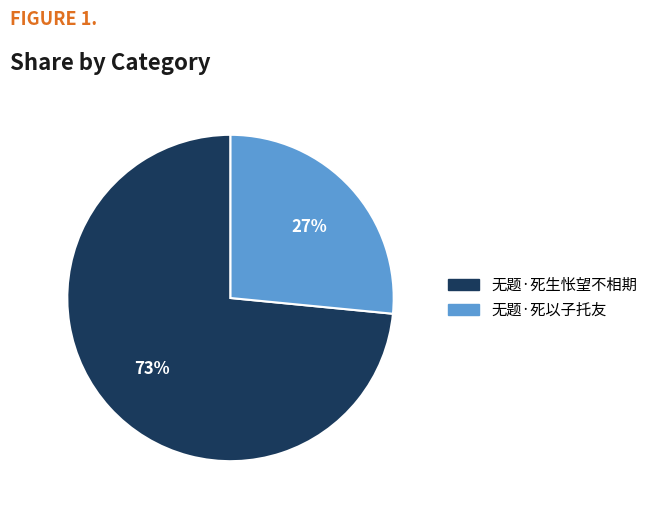

Which category has the smallest portion of the pie?

无题·死以子托友